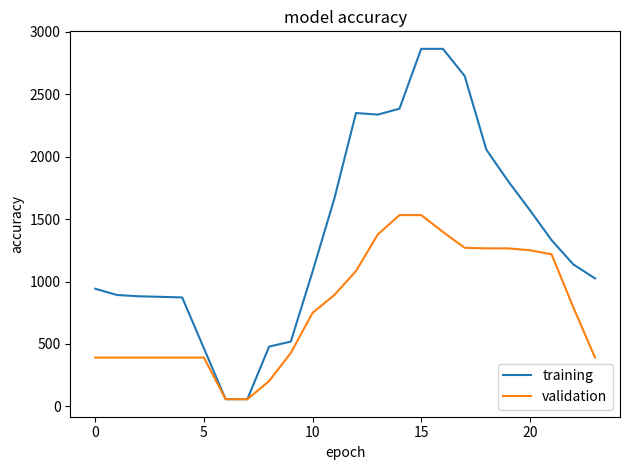

What is the average value of the validation series?

796.1